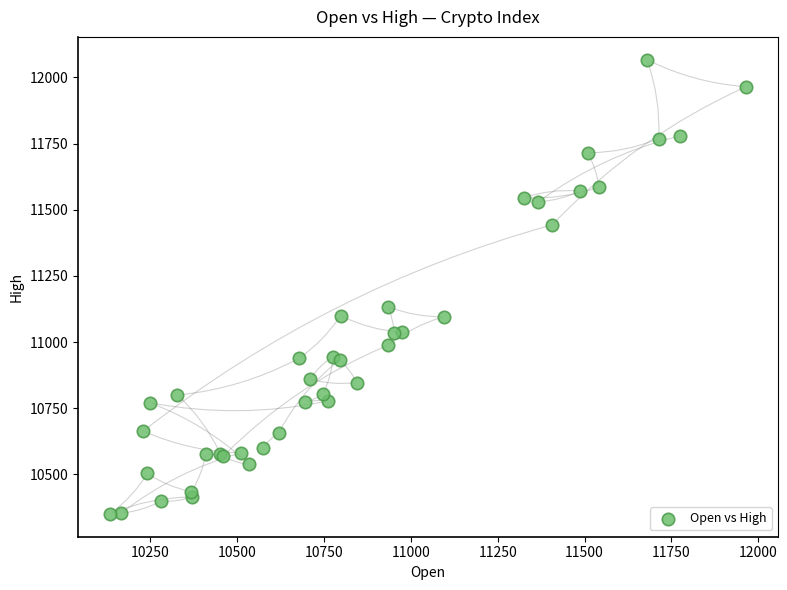

What Y value in the scatter plot is closest to 11208?

11134.1